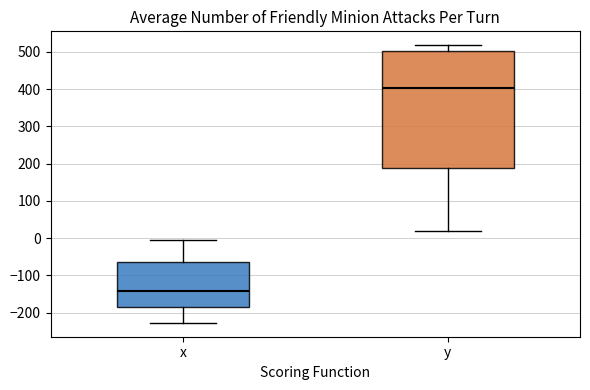

Where does the lower whisker of the box for y end on the y-axis? The values are not printed on the chart, so give them approximately, as read against the axis.

20